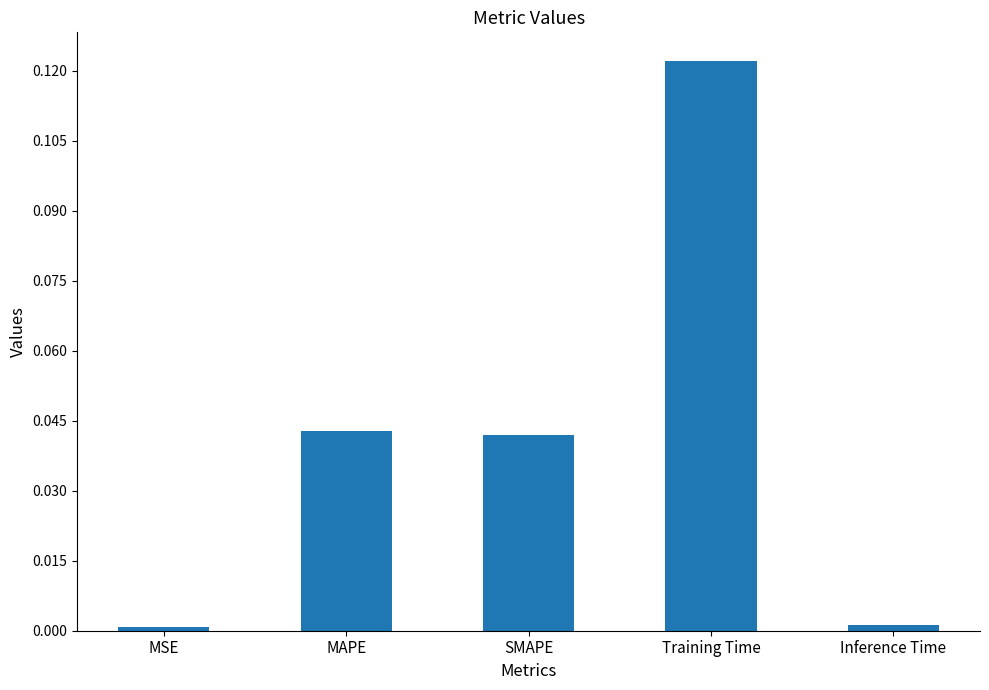

Is it true that the value at Inference Time is 0.0?

True